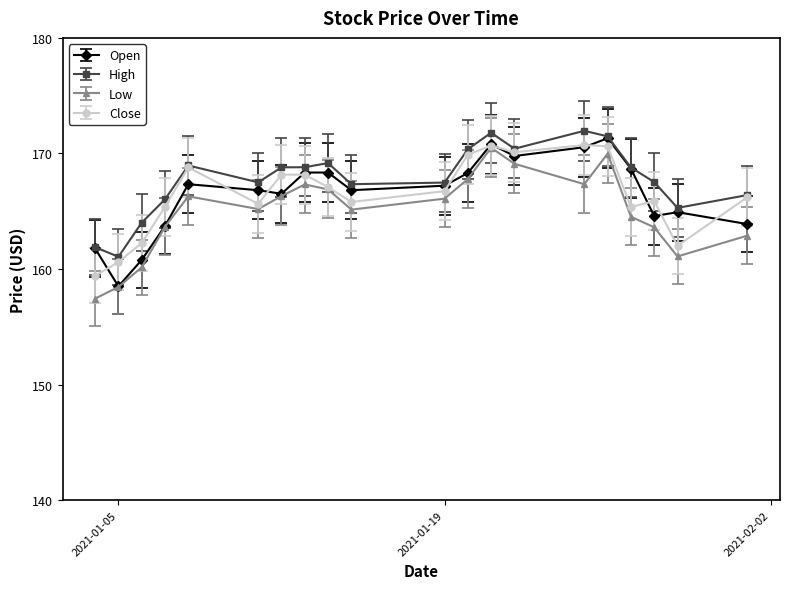

What is the value of the Low point at the 2nd from the left?

158.4